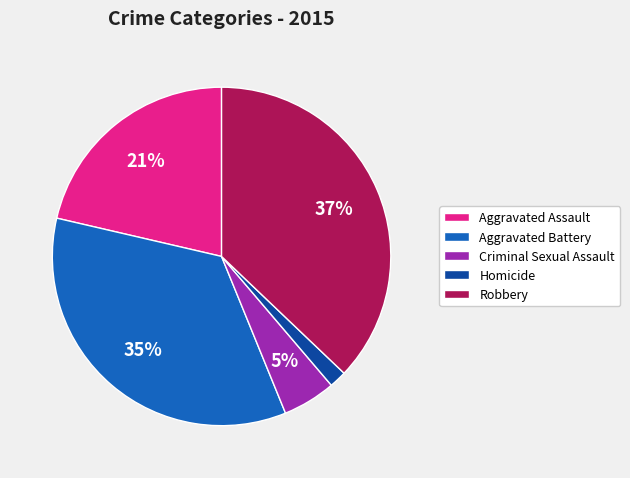

Do Homicide and Criminal Sexual Assault together represent more than half of the pie?

No